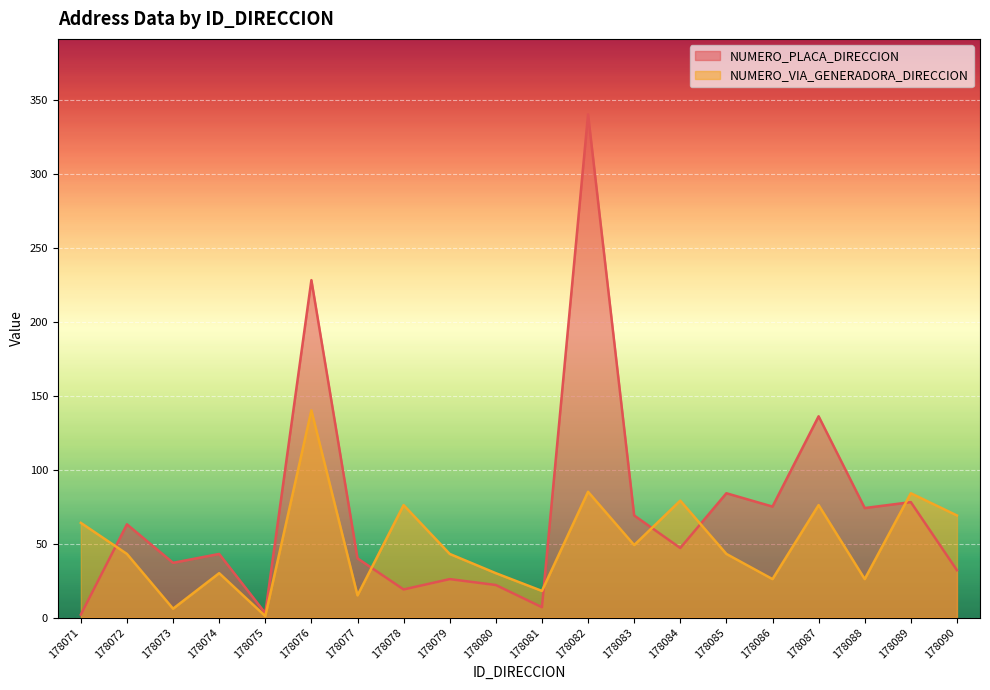

Does the chart display data point markers on the line(s)?

No